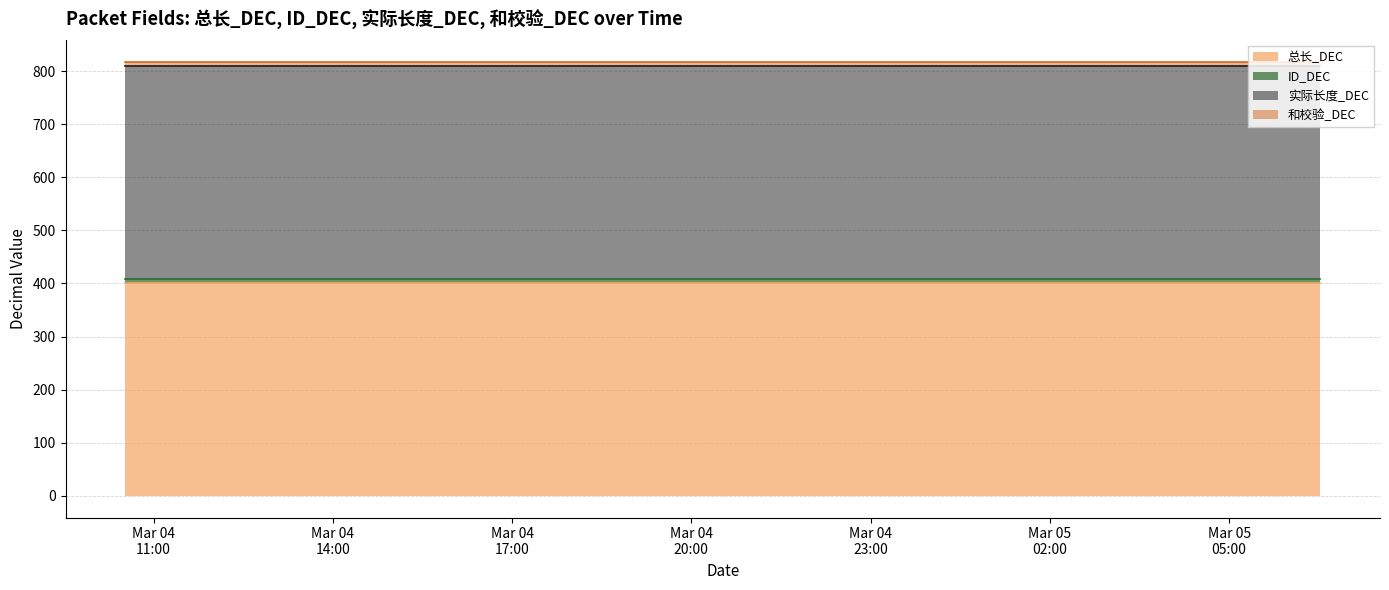

What is the difference between the highest and lowest values at 2025-03-04 17:31:34?

391